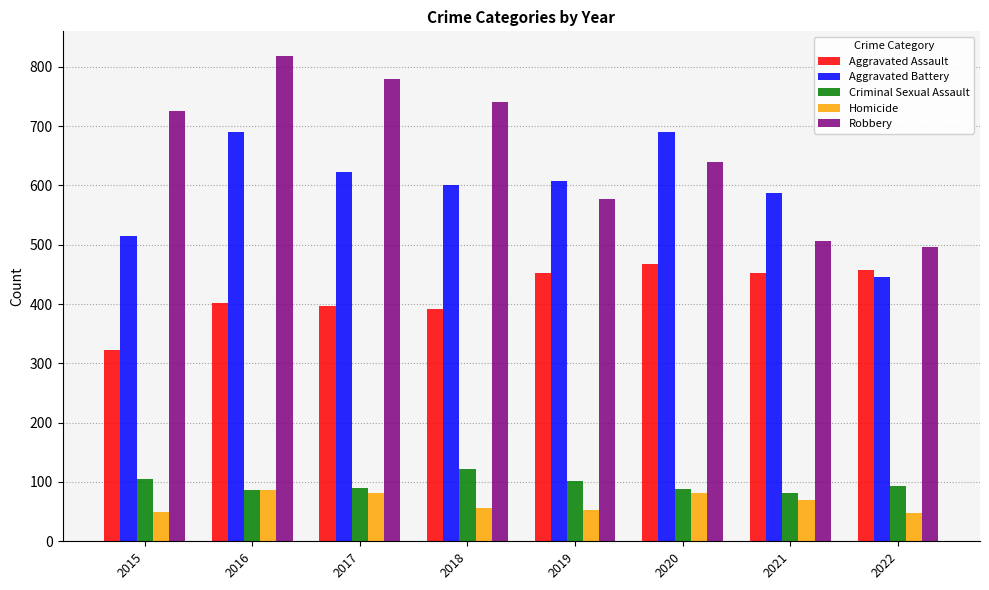

The Homicide series shows 48 at 2022. True or false?

True